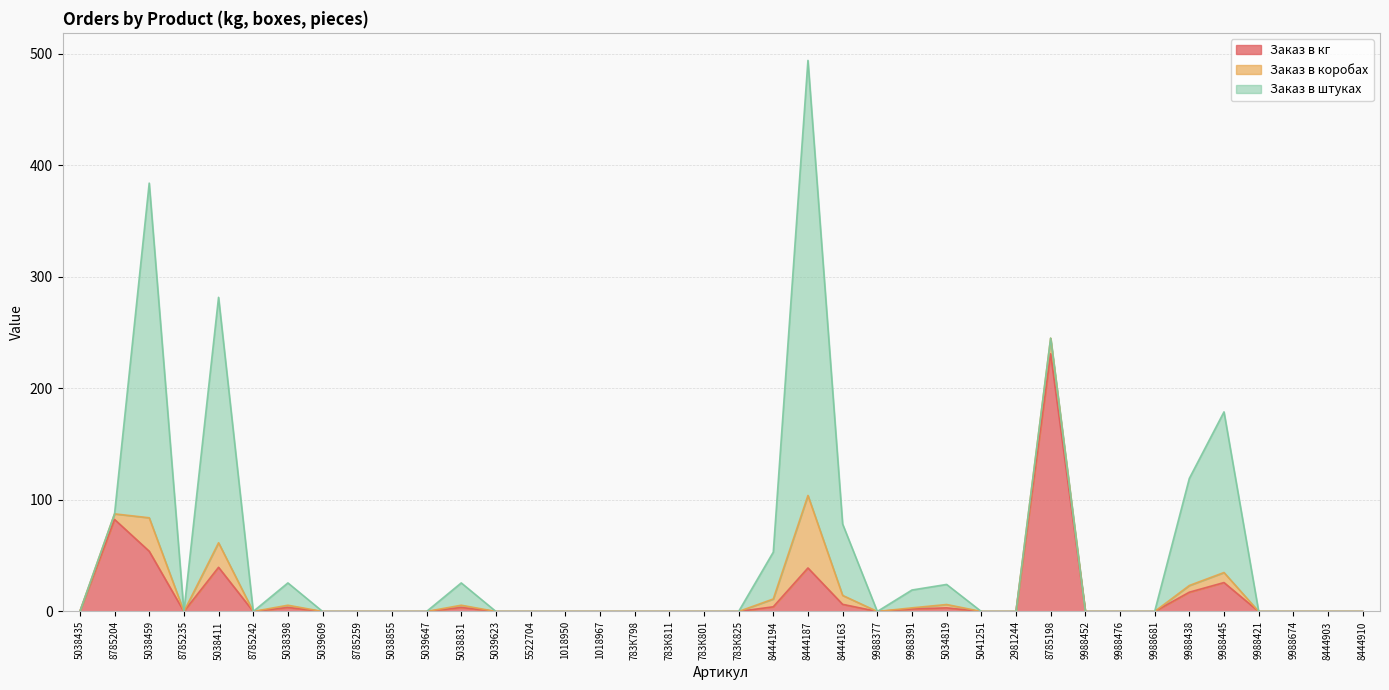

True or false: Заказ в кг has a value of 0.0 at 1018950.

True